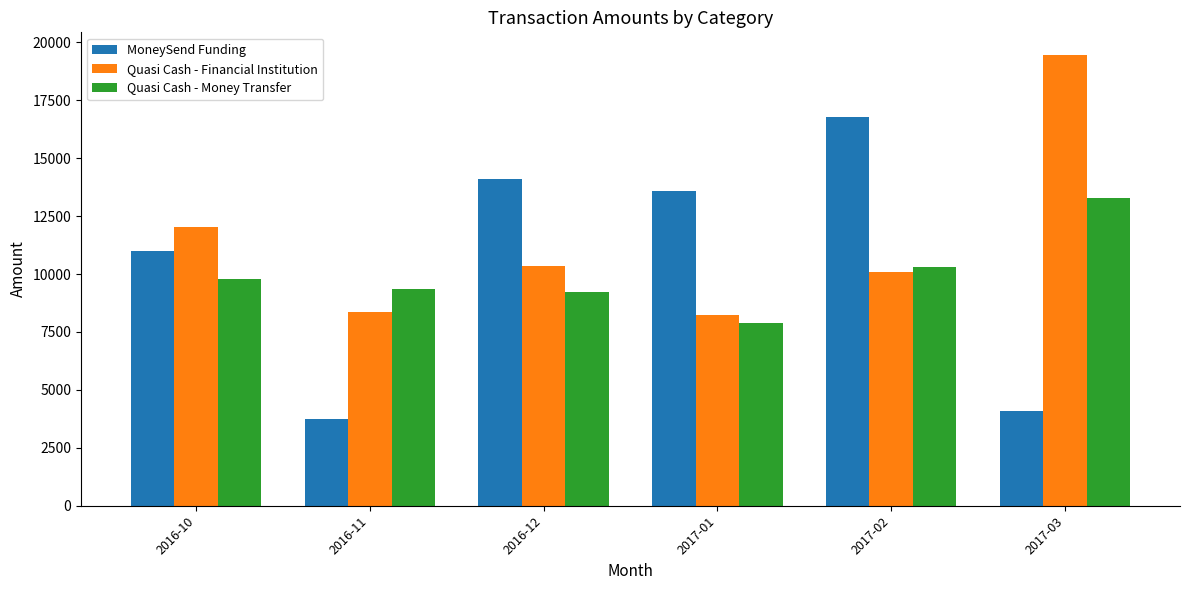

Where does the MoneySend Funding series first go above 13583?

2016-12